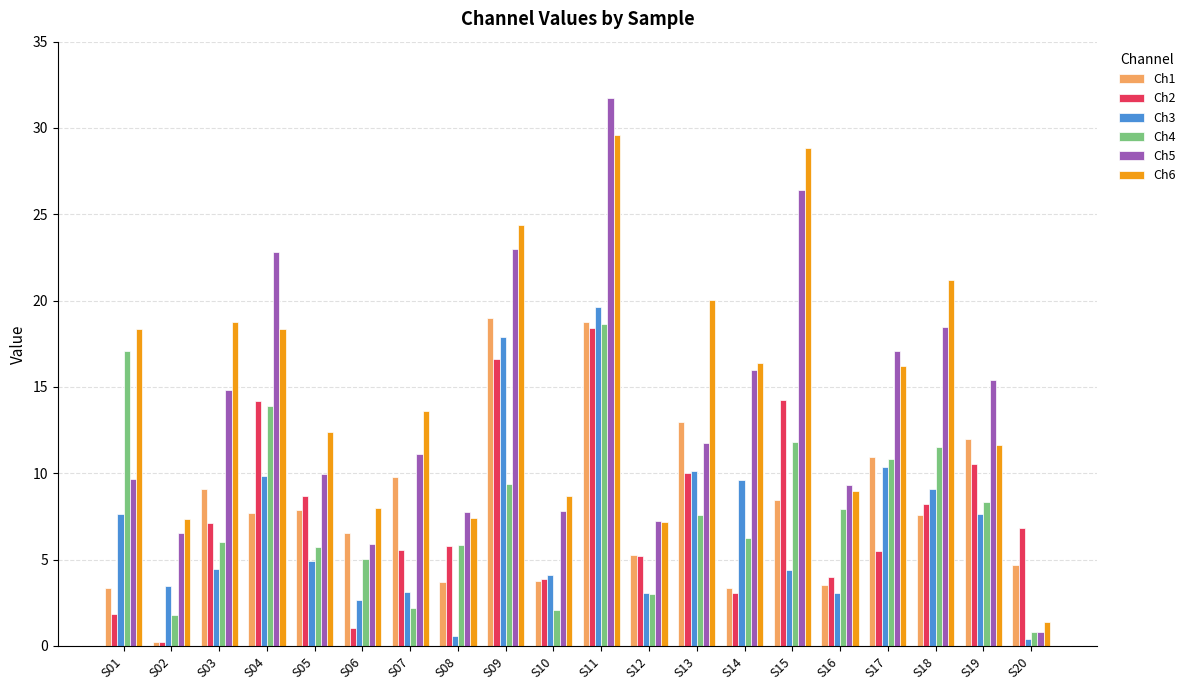

Which series has the widest spread of values?

Ch5